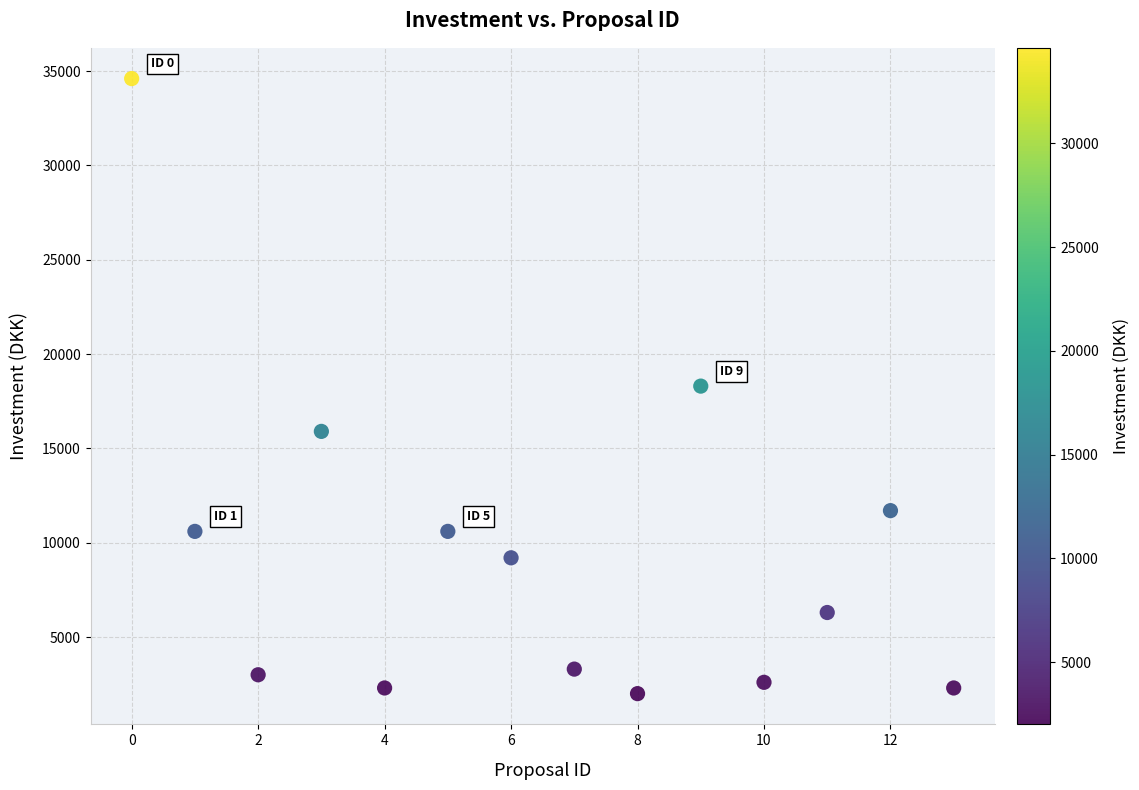

What is the range of X values (max minus min)?

13